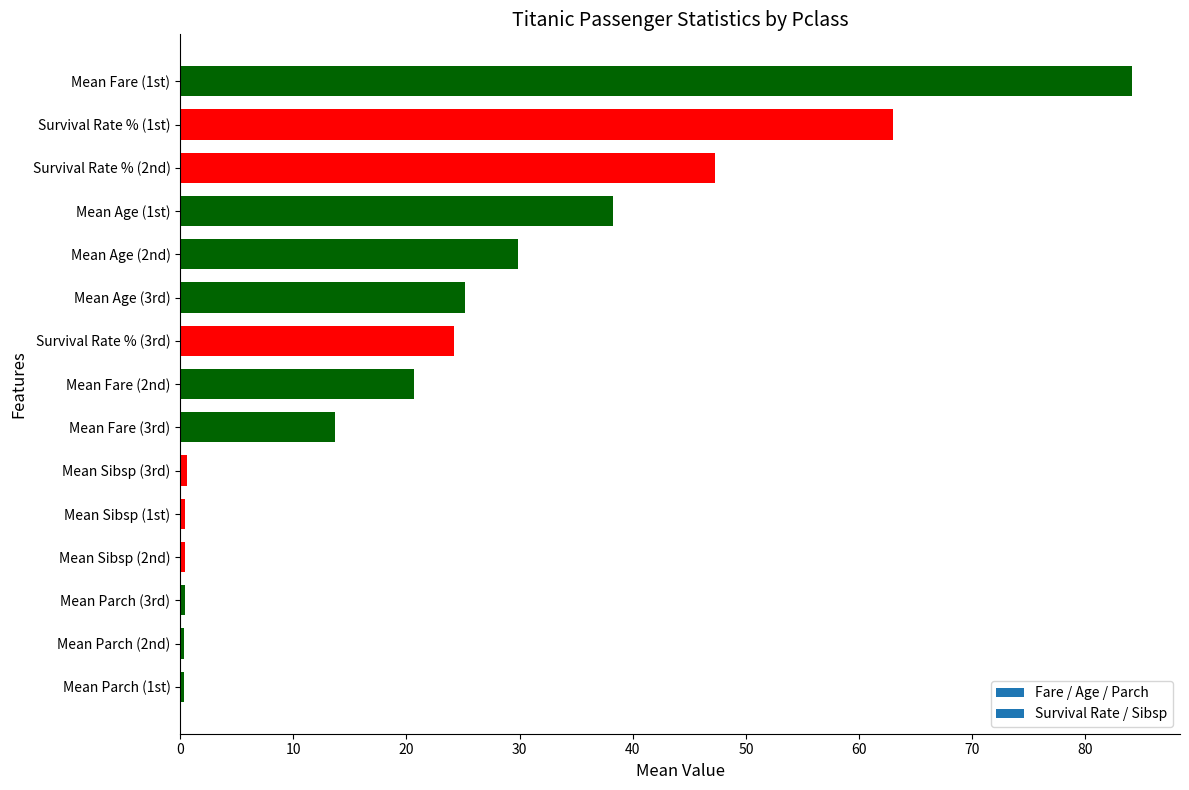

What is the ratio of the value at Mean Age (1st) to the value at Survival Rate % (1st)?

0.6